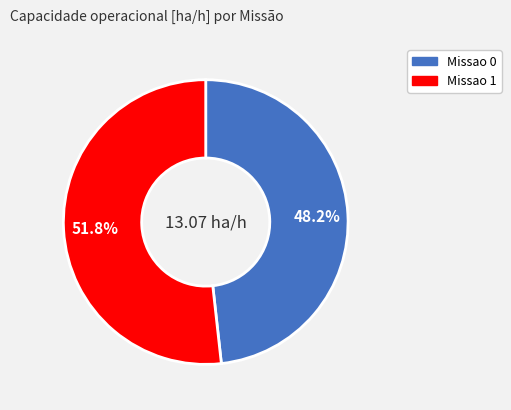

Between Missao 1 and Missao 0, which is larger?

Missao 1